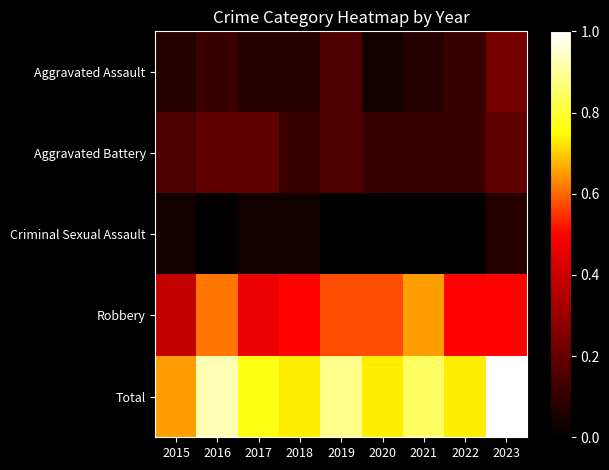

Which series has the widest spread of values?

Total